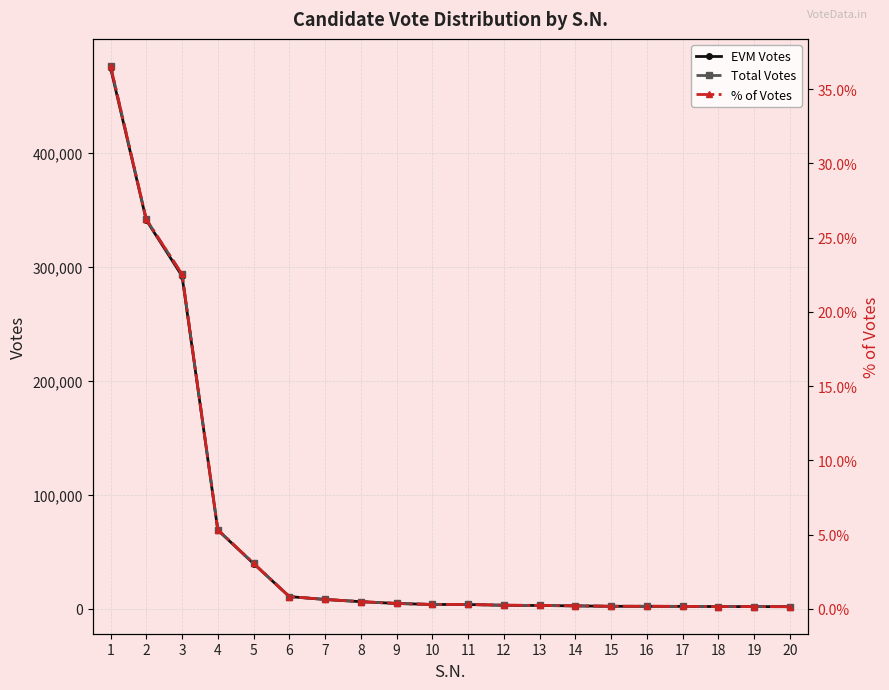

True or false: EVM Votes has a value of 340877.0 at 2.

True